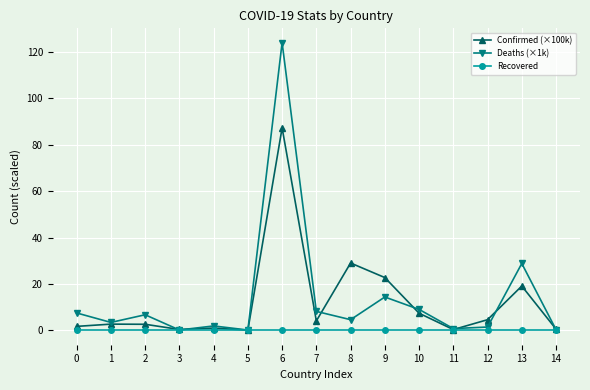

What is the spread (max minus min) of values at 4?

1.9